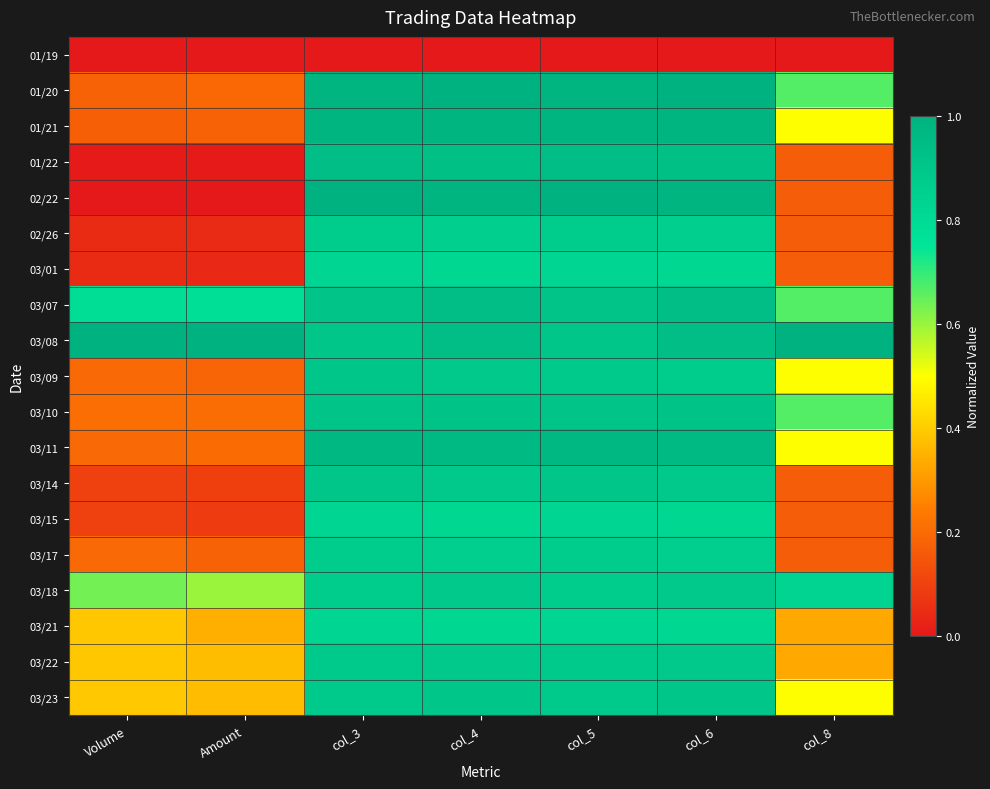

Reading left to right, what are all the values shown in this chart?

01/19: Volume=0.0	Amount=0.0	col_3=0.0	col_4=0.0	col_5=0.0	col_6=0.0	col_8=0.0
01/20: Volume=0.2	Amount=0.2	col_3=1.0	col_4=1.0	col_5=1.0	col_6=1.0	col_8=0.7
01/21: Volume=0.2	Amount=0.2	col_3=1.0	col_4=1.0	col_5=1.0	col_6=1.0	col_8=0.5
01/22: Volume=0.0	Amount=0.0	col_3=0.9	col_4=0.9	col_5=0.9	col_6=0.9	col_8=0.2
02/22: Volume=0.0	Amount=0.0	col_3=1.0	col_4=1.0	col_5=1.0	col_6=1.0	col_8=0.2
02/26: Volume=0.0	Amount=0.0	col_3=0.9	col_4=0.9	col_5=0.9	col_6=0.9	col_8=0.2
03/01: Volume=0.0	Amount=0.0	col_3=0.8	col_4=0.8	col_5=0.8	col_6=0.8	col_8=0.2
03/07: Volume=0.8	Amount=0.8	col_3=0.9	col_4=0.9	col_5=0.9	col_6=0.9	col_8=0.7
03/08: Volume=1.0	Amount=1.0	col_3=0.9	col_4=0.9	col_5=0.9	col_6=0.9	col_8=1.0
03/09: Volume=0.2	Amount=0.2	col_3=0.9	col_4=0.9	col_5=0.9	col_6=0.9	col_8=0.5
03/10: Volume=0.2	Amount=0.2	col_3=0.9	col_4=0.9	col_5=0.9	col_6=0.9	col_8=0.7
03/11: Volume=0.2	Amount=0.2	col_3=1.0	col_4=1.0	col_5=1.0	col_6=1.0	col_8=0.5
03/14: Volume=0.1	Amount=0.1	col_3=0.9	col_4=0.9	col_5=0.9	col_6=0.9	col_8=0.2
03/15: Volume=0.1	Amount=0.1	col_3=0.8	col_4=0.8	col_5=0.8	col_6=0.8	col_8=0.2
03/17: Volume=0.2	Amount=0.2	col_3=0.9	col_4=0.9	col_5=0.9	col_6=0.9	col_8=0.2
03/18: Volume=0.6	Amount=0.6	col_3=0.9	col_4=0.9	col_5=0.9	col_6=0.9	col_8=0.8
03/21: Volume=0.4	Amount=0.3	col_3=0.8	col_4=0.8	col_5=0.8	col_6=0.8	col_8=0.3
03/22: Volume=0.4	Amount=0.4	col_3=0.9	col_4=0.9	col_5=0.9	col_6=0.9	col_8=0.3
03/23: Volume=0.4	Amount=0.4	col_3=0.9	col_4=0.9	col_5=0.9	col_6=0.9	col_8=0.5